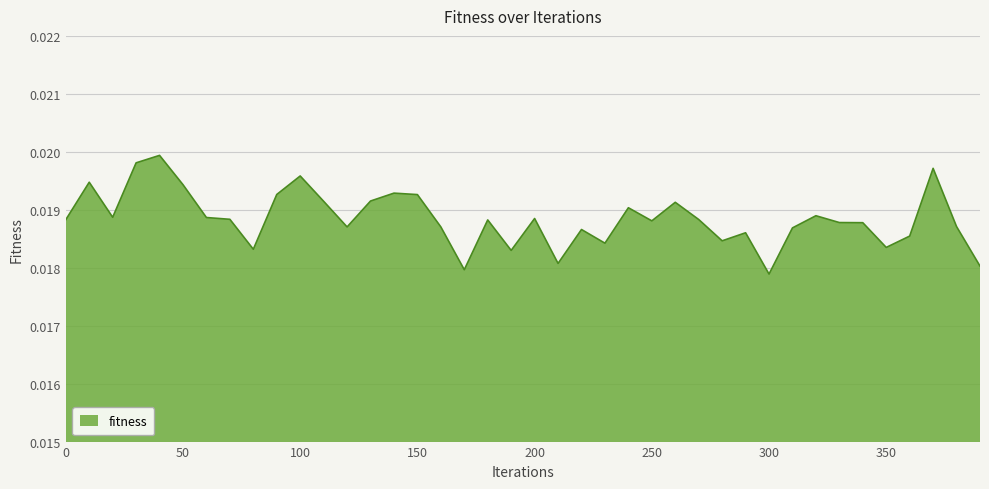

What is the sum of all values?

0.8